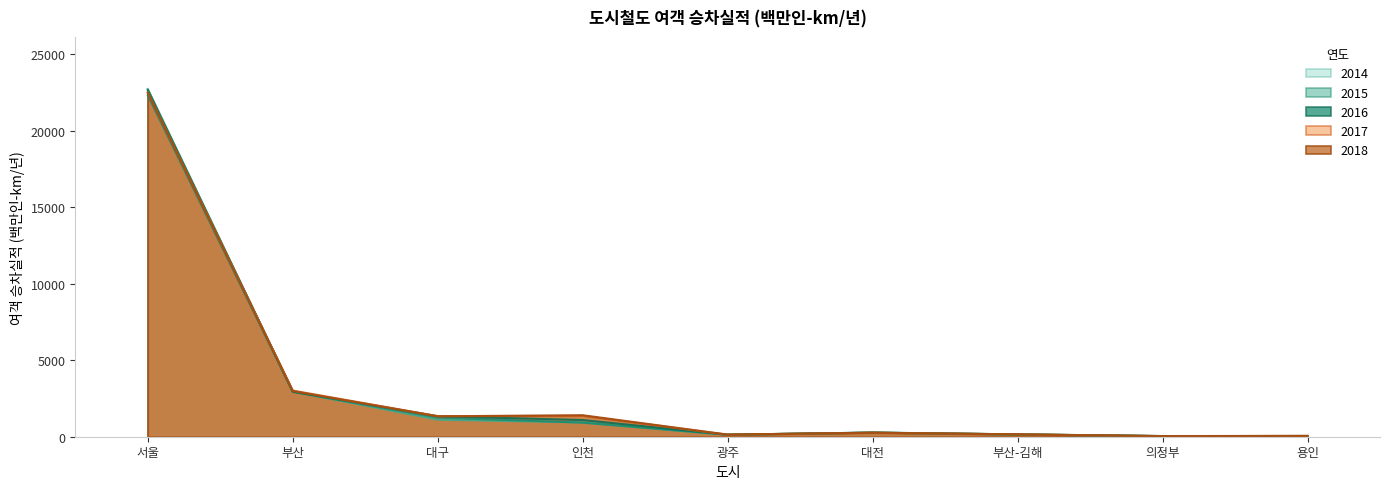

What is the label of the 3rd point from the left?

대구